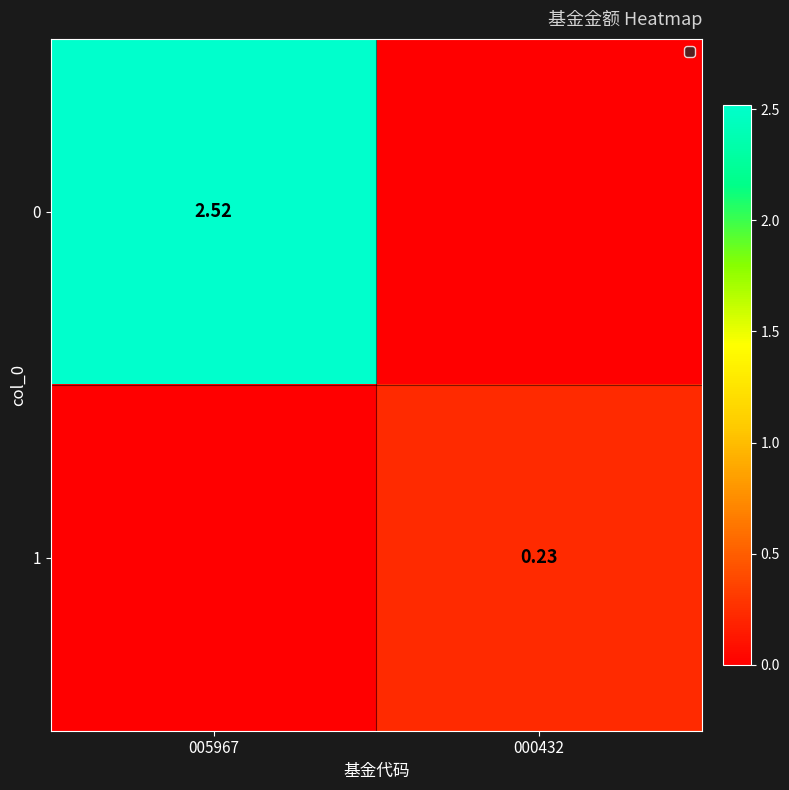

Is the value of 0 at 005967 greater than the value of 1 at 000432?

Yes